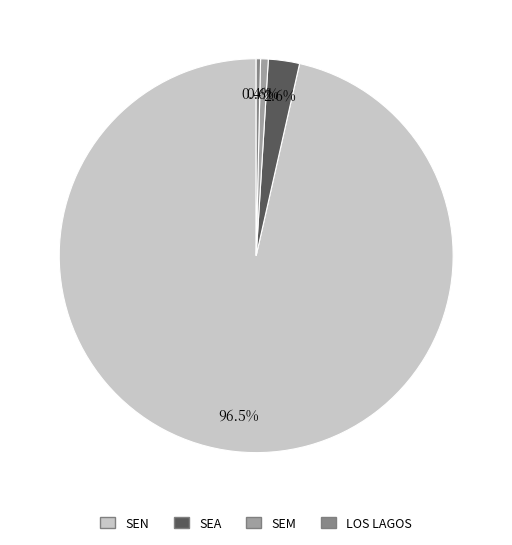

To the nearest percent, what is the difference between the SEA and SEM slice percentages?

2%